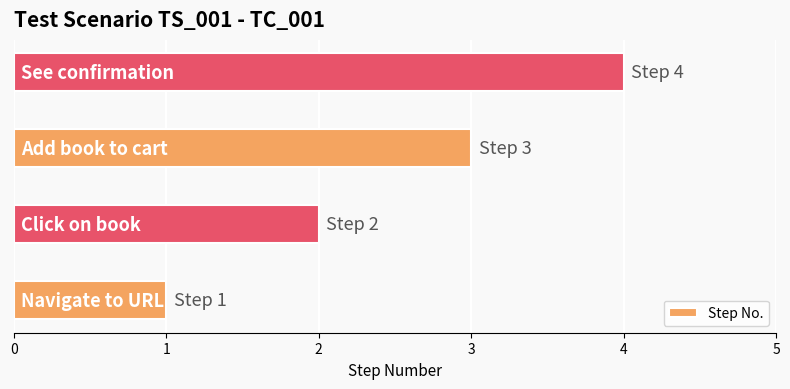

How many bars are there in total?

4